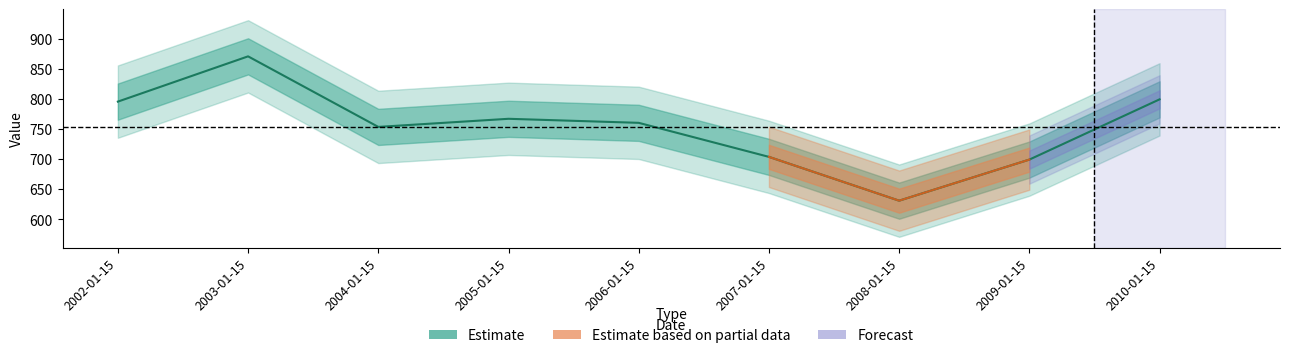

The value at 2010-01-15 is 1405.7. True or false?

False